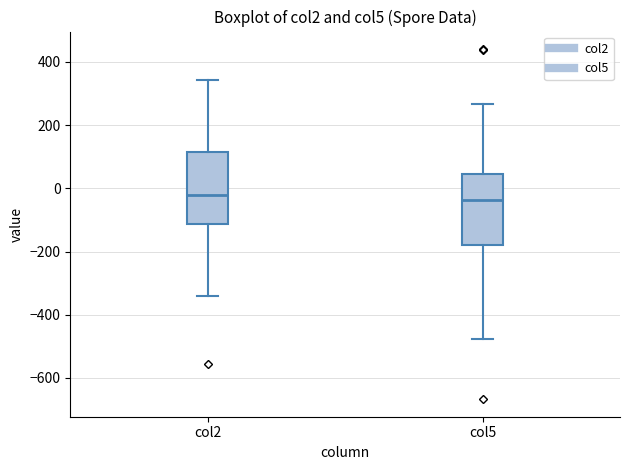

Where is the upper edge of the box for col5 on the y-axis? The values are not printed on the chart, so give them approximately, as read against the axis.

40